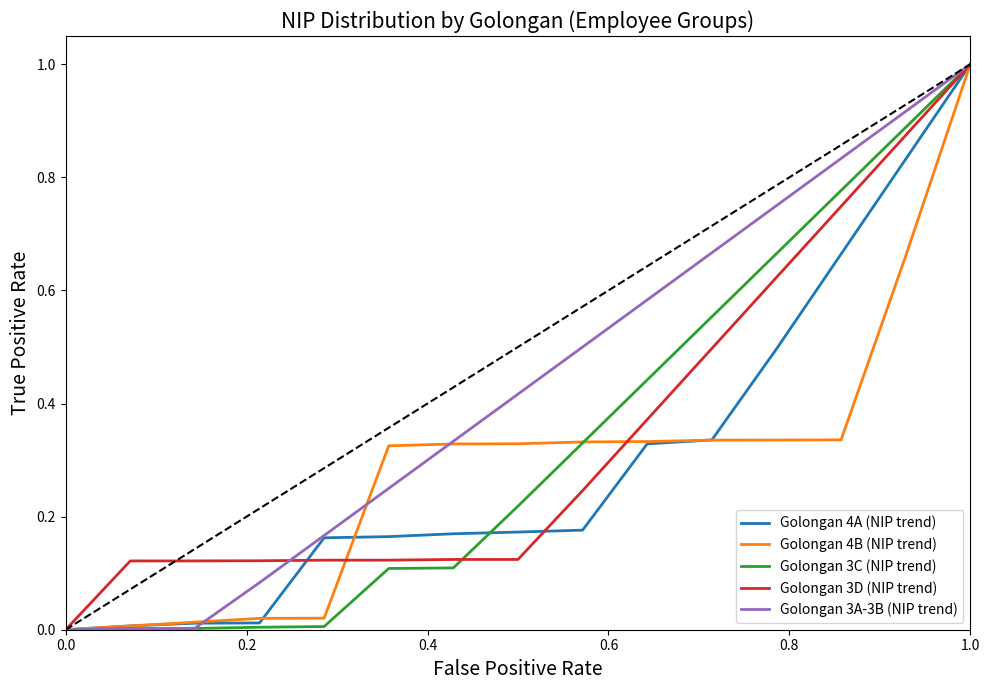

Which series has the largest total across all categories?

Golongan 3A-3B (NIP trend)